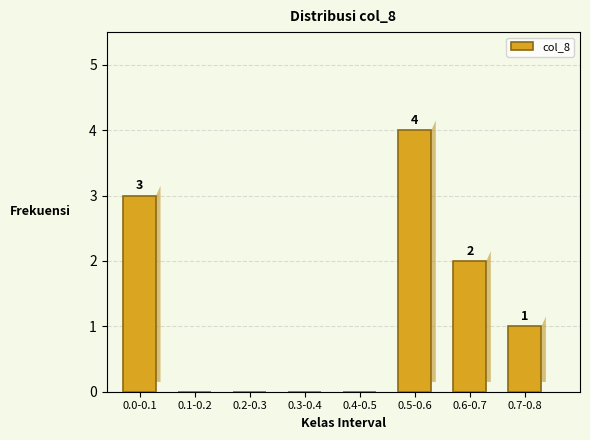

Reading right to left, what are all the values shown in this chart?

0.7-0.8=1	0.6-0.7=2	0.5-0.6=4	0.4-0.5=0	0.3-0.4=0	0.2-0.3=0	0.1-0.2=0	0.0-0.1=3